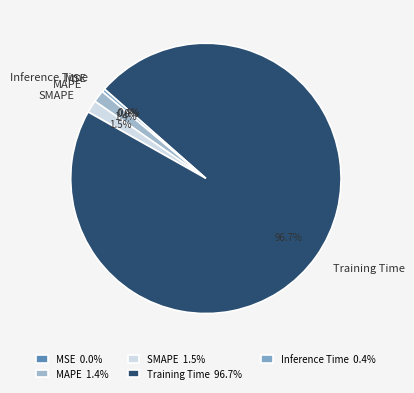

The Training Time slice represents 86% of the pie. True or false?

False